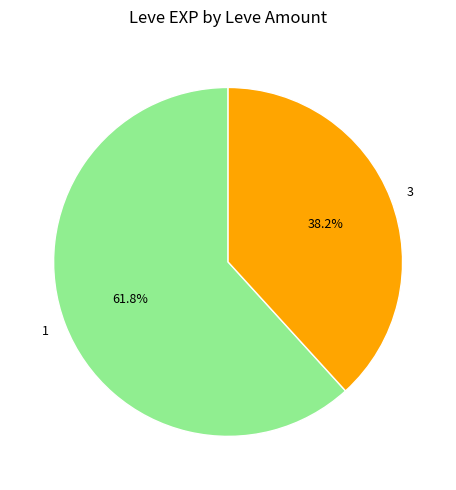

Rank the categories by value from lowest to highest.

3, 1